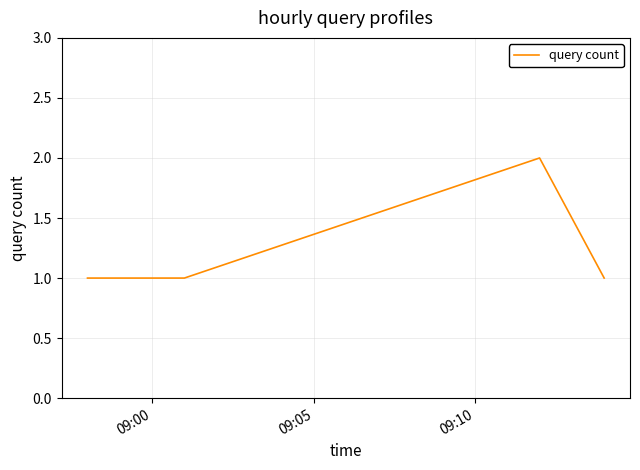

True or false: the data has more than 2 interior local peaks.

False